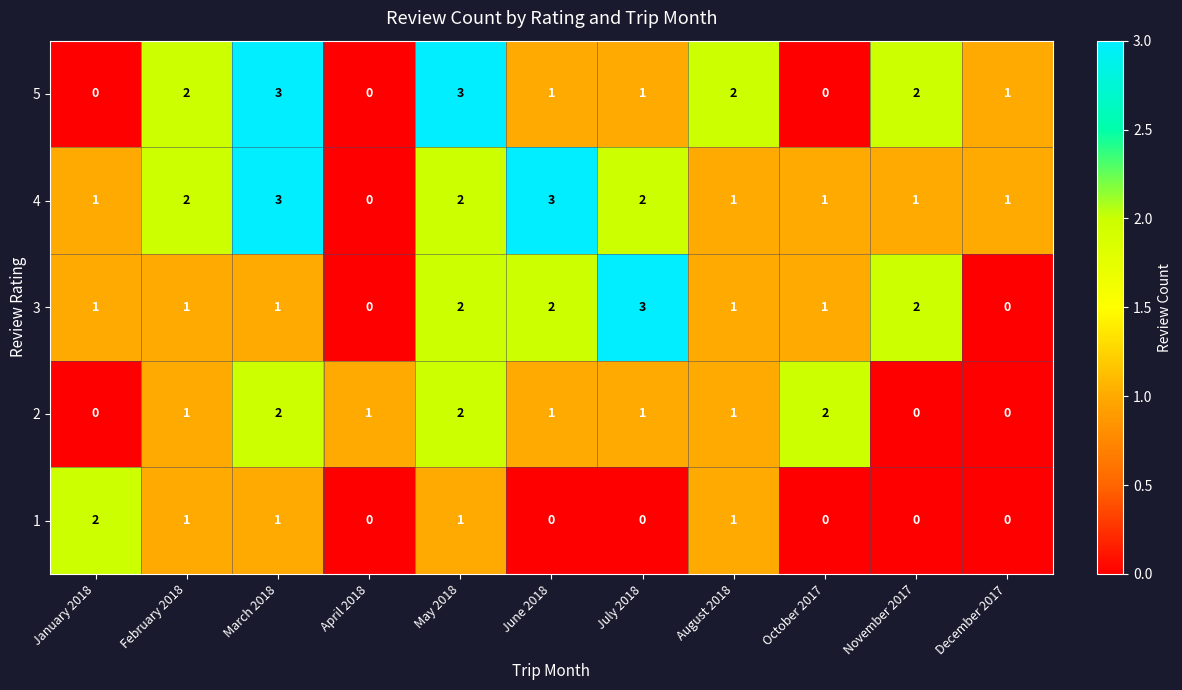

Which series changed the most between January 2018 and February 2018?

5